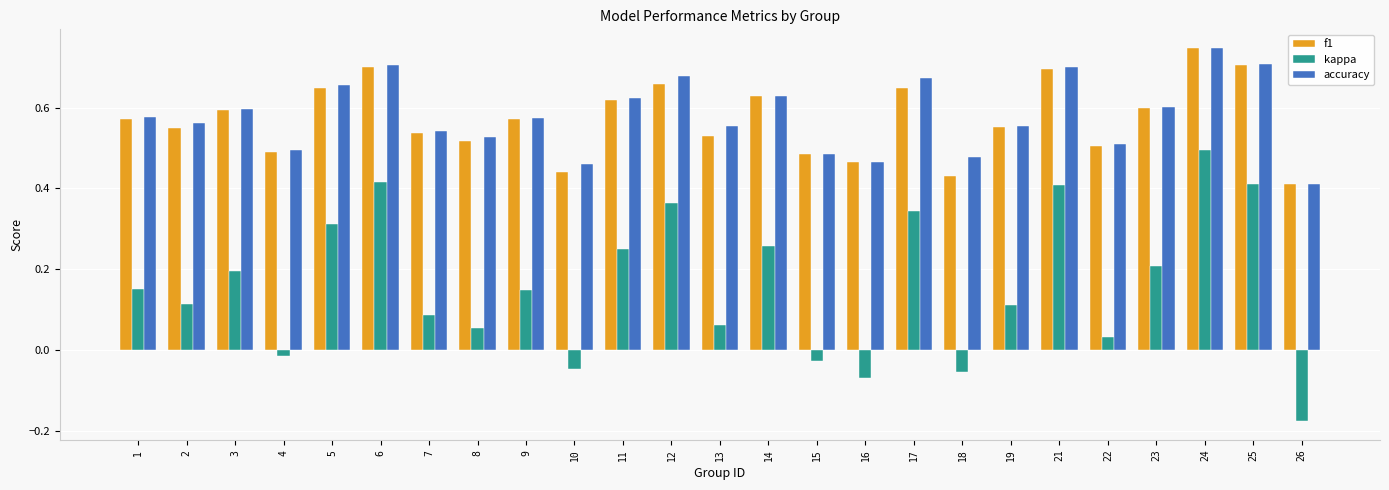

What is the sum of all kappa values?

4.0